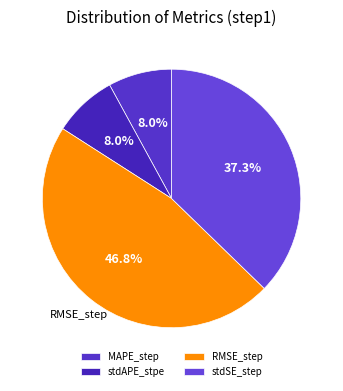

To the nearest percent, what portion does stdSE_step represent?

37%